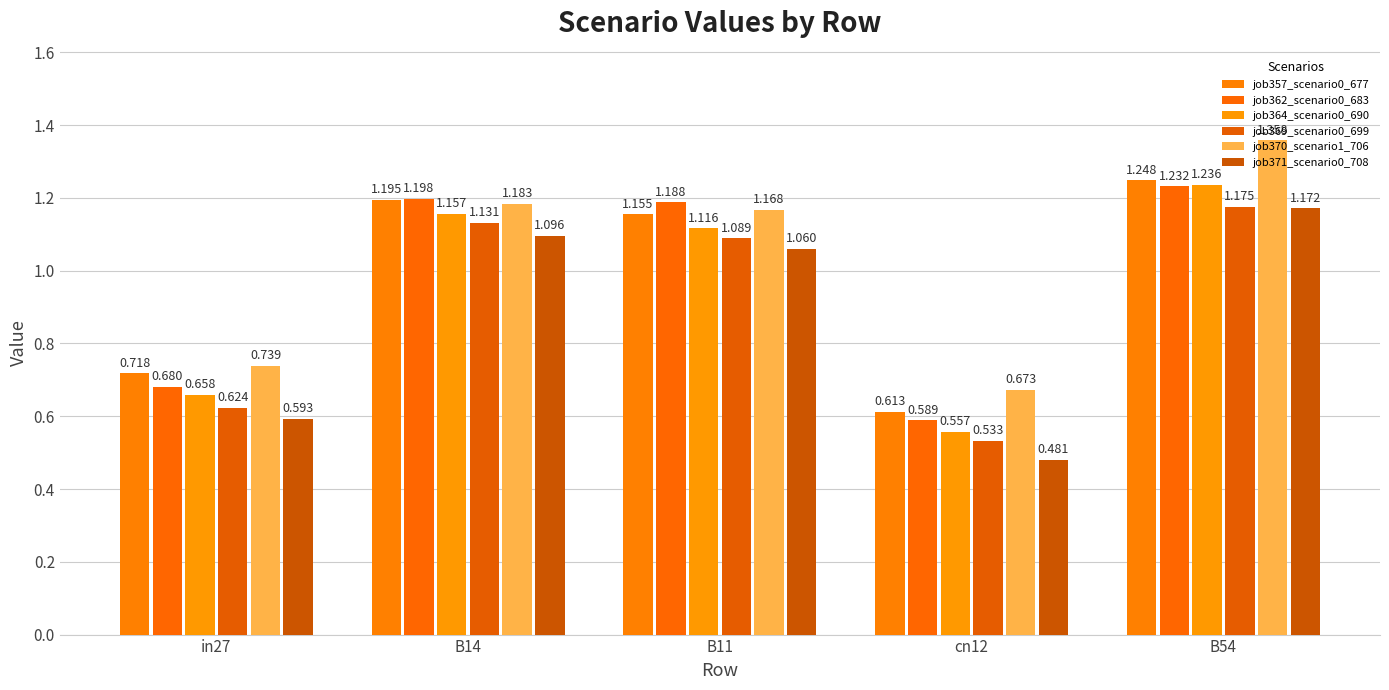

What is the sum of the job371_scenario0_708 values at in27 and cn12?

1.1